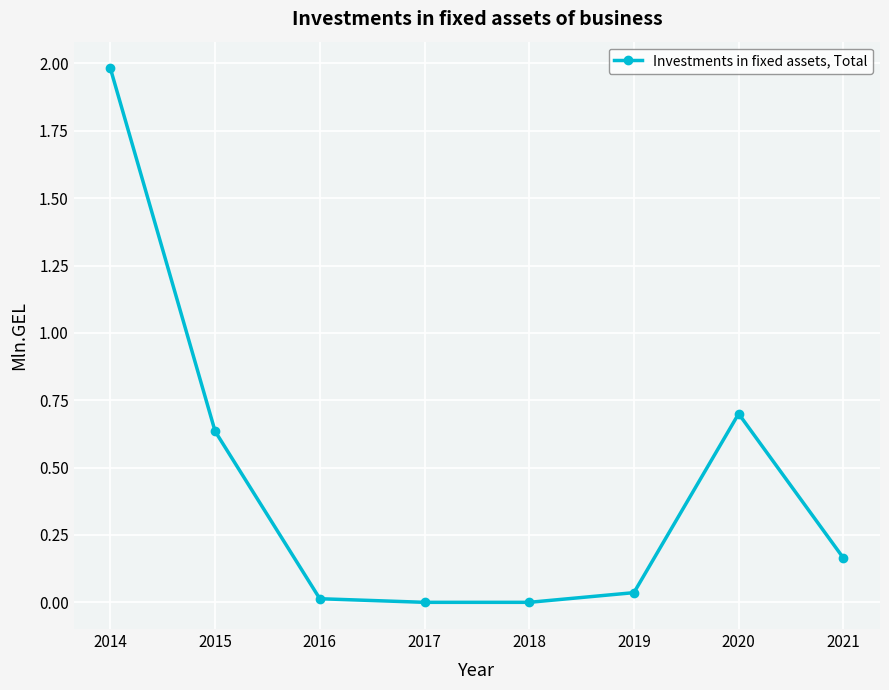

Count the number of data series in this chart.

1